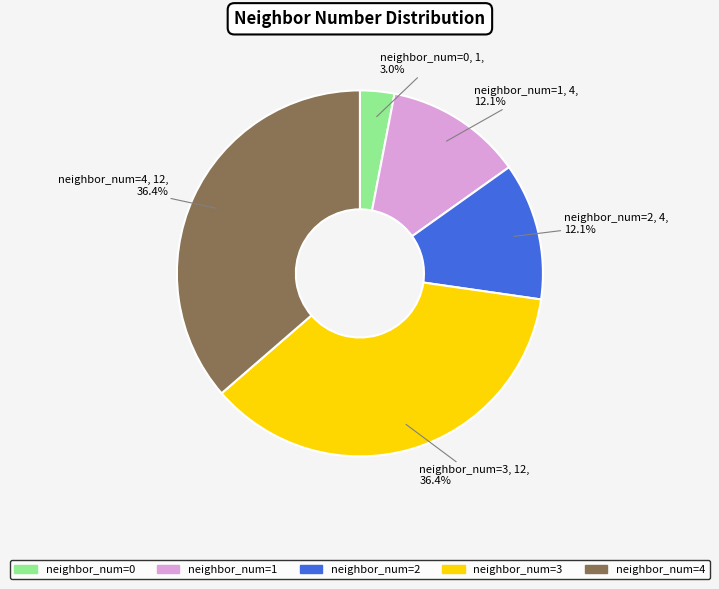

Is there any slice that represents more than half of the pie?

No